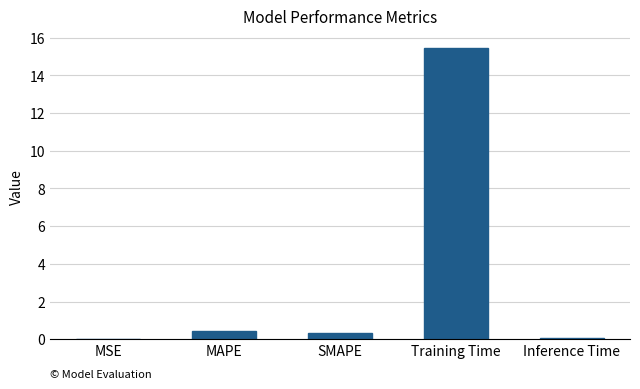

What is the greatest value displayed?

15.5